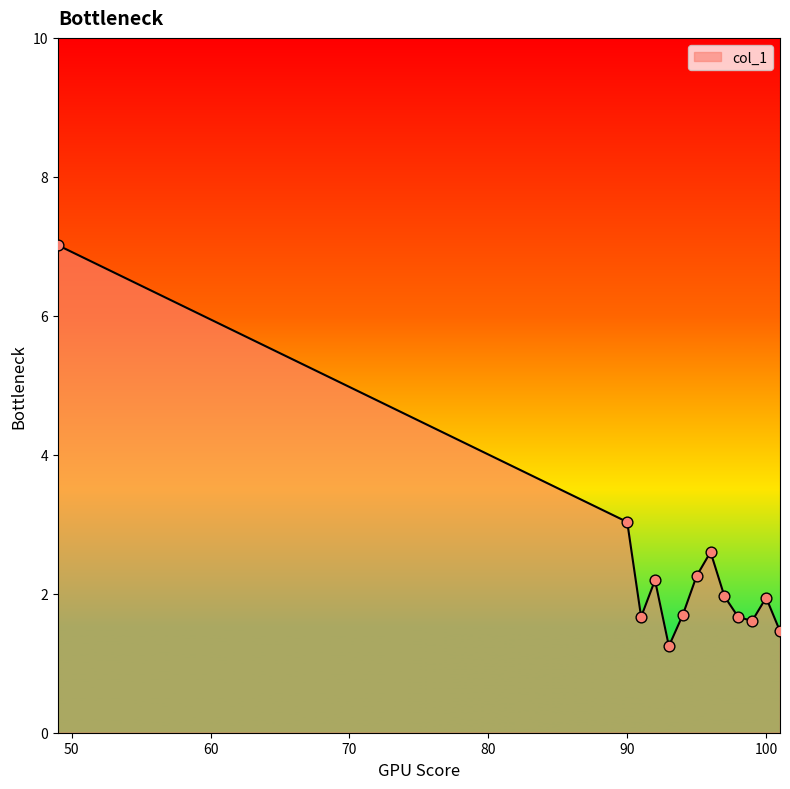

What is the maximum value shown in the chart?

7.0